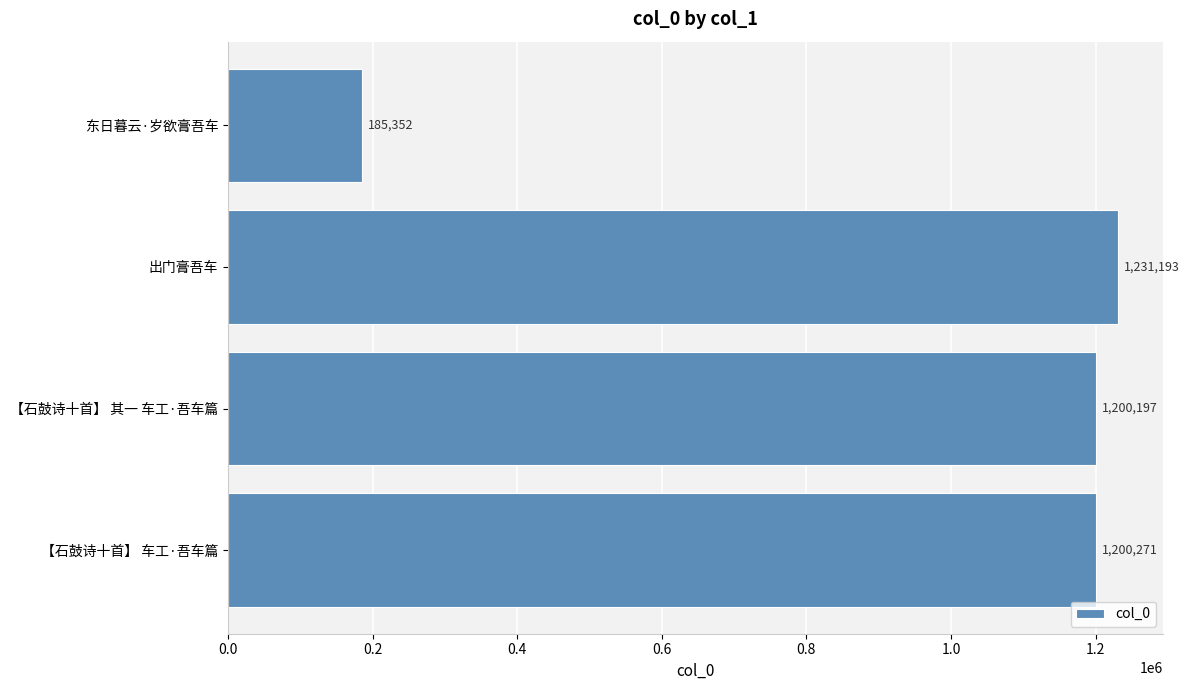

At which label is the value closest to 708272?

【石鼓诗十首】 其一 车工·吾车篇